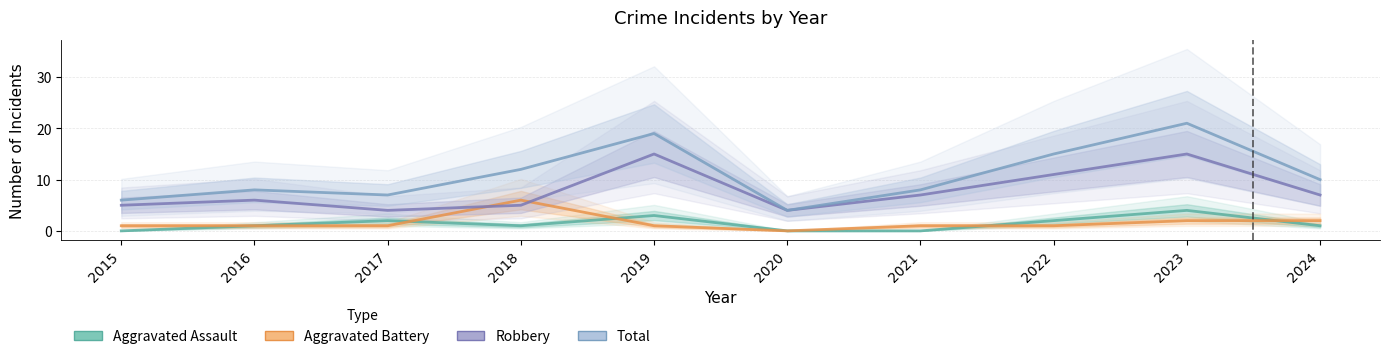

Which series has the largest total across all categories?

Total